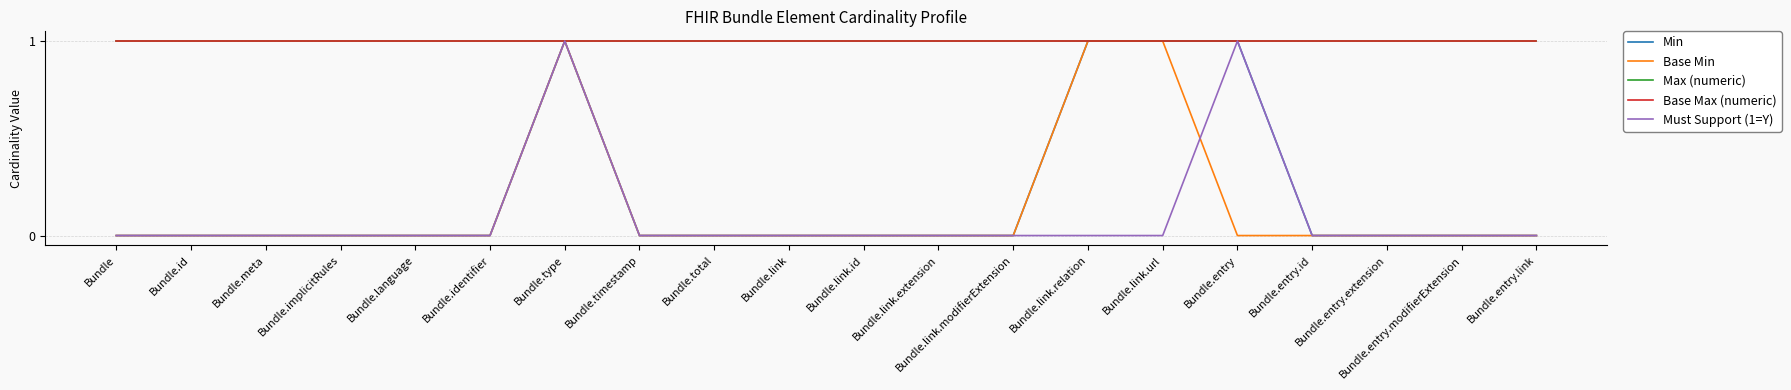

At Bundle.link, list the series in order from smallest to largest.

Min, Base Min, Must Support (1=Y), Max (numeric), Base Max (numeric)